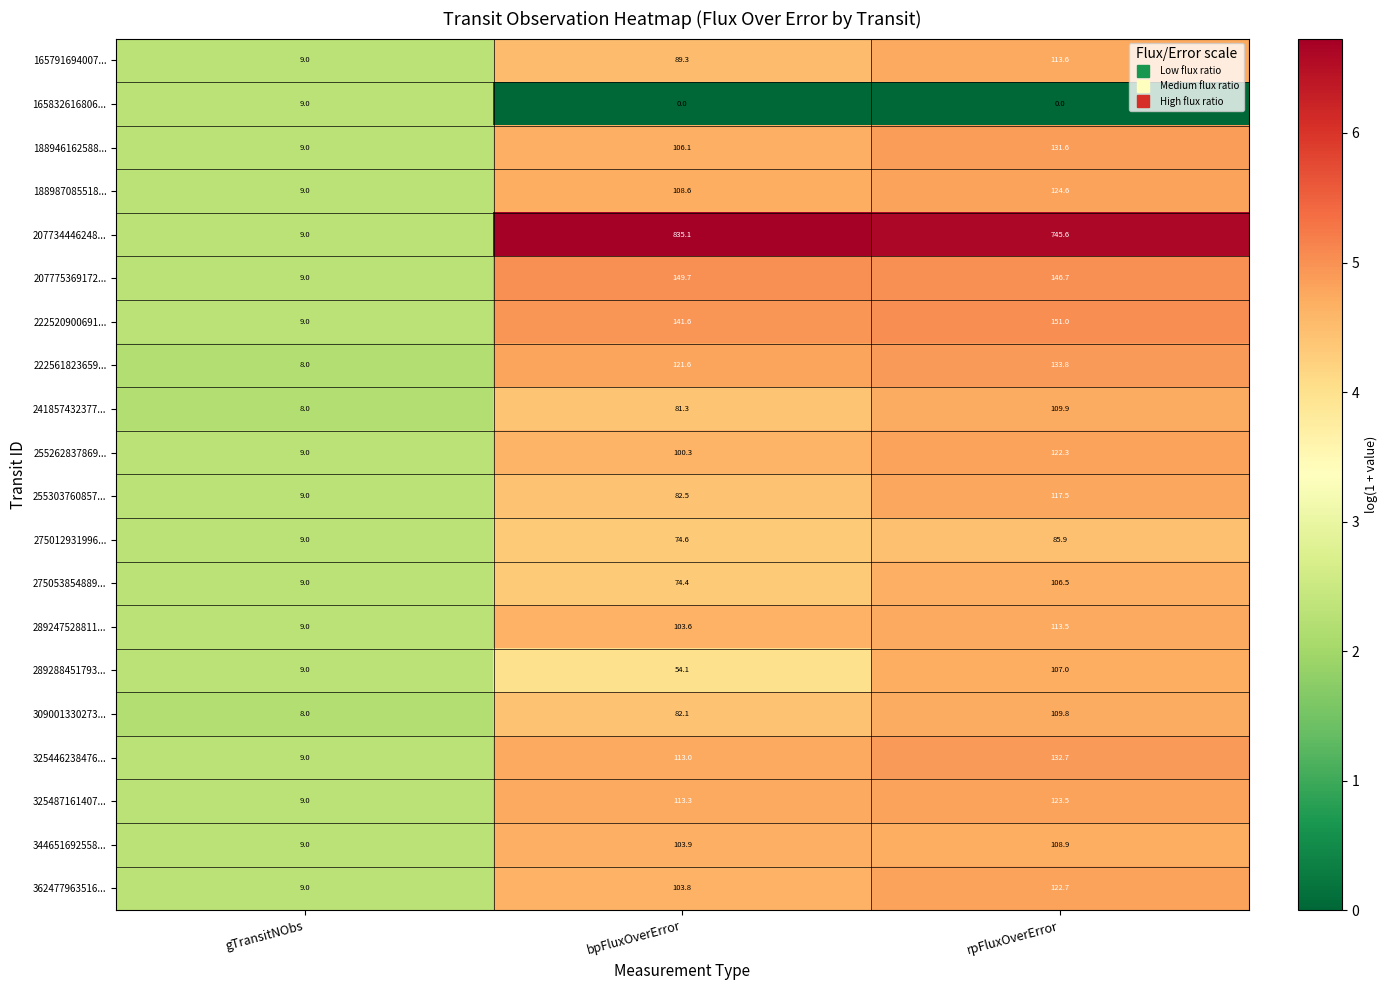

What is the difference between the maximum and minimum values in the 188987085518... series?

115.6